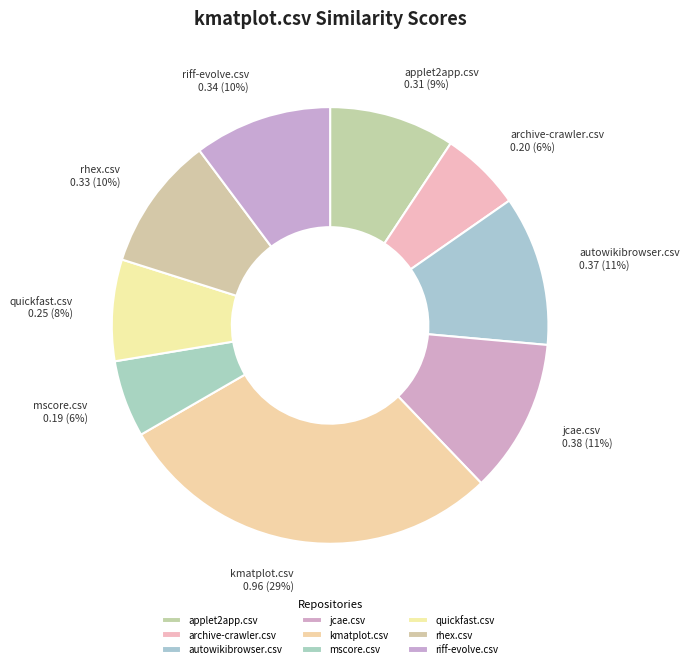

Is it true that jcae.csv is 26% of the pie?

False